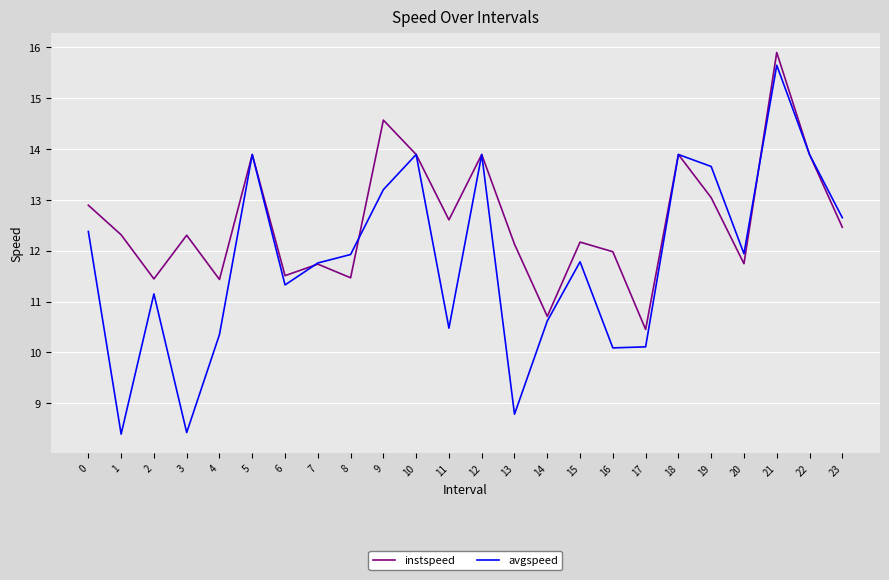

Rank the series at 0 from lowest to highest value.

avgspeed, instspeed